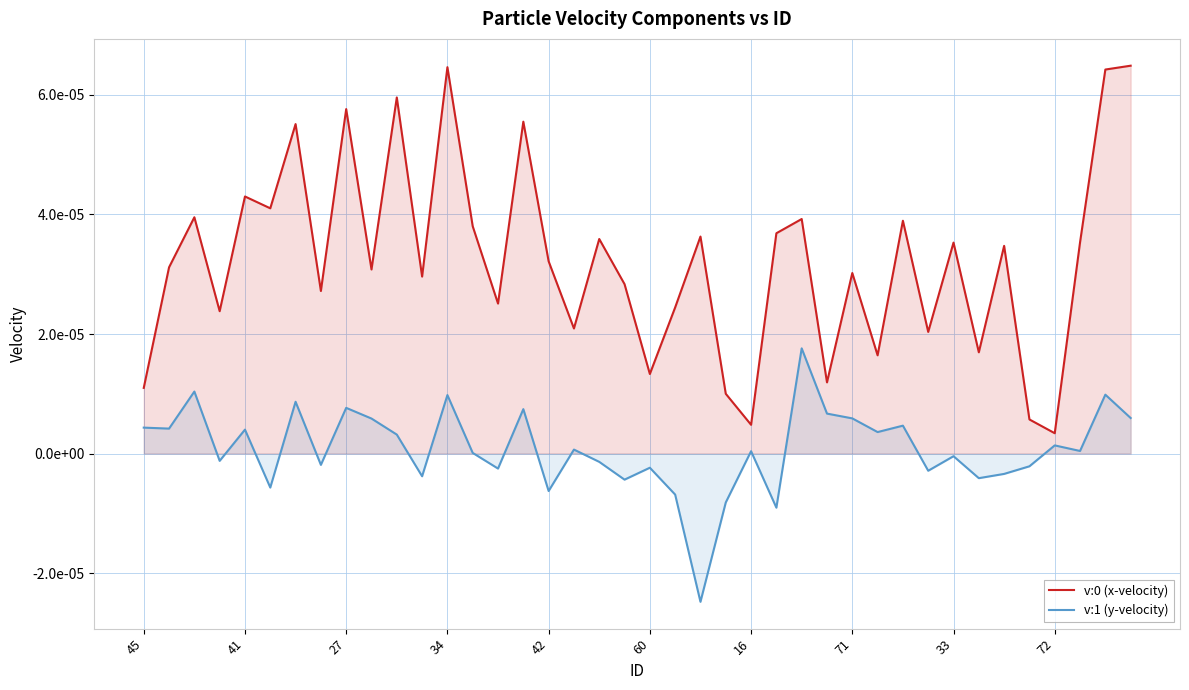

True or false: v:1 (y-velocity) and v:0 (x-velocity) intersect in this chart.

False